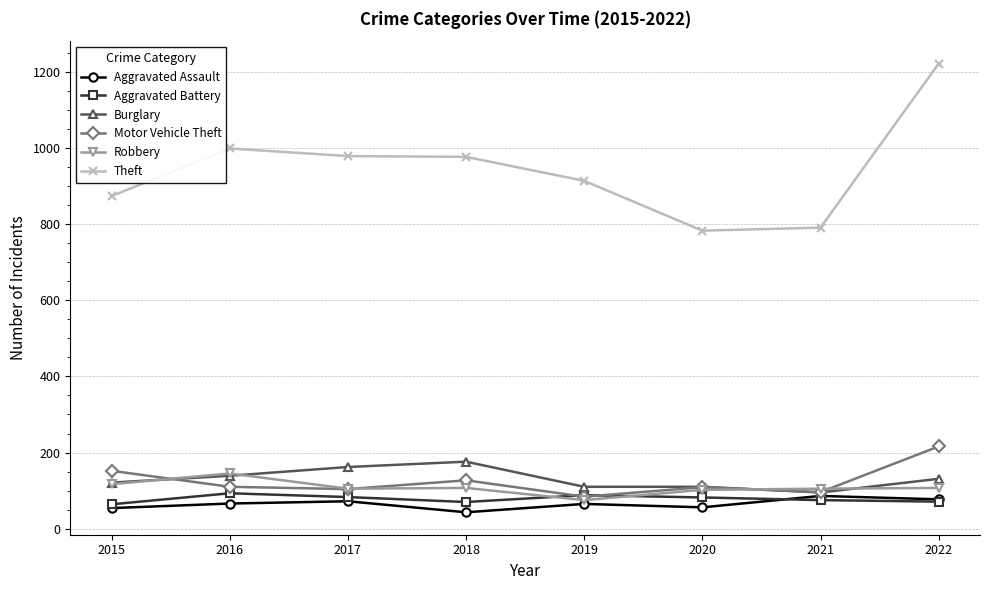

Is the value of Burglary at 2021 greater than the value of Aggravated Assault at 2016?

Yes